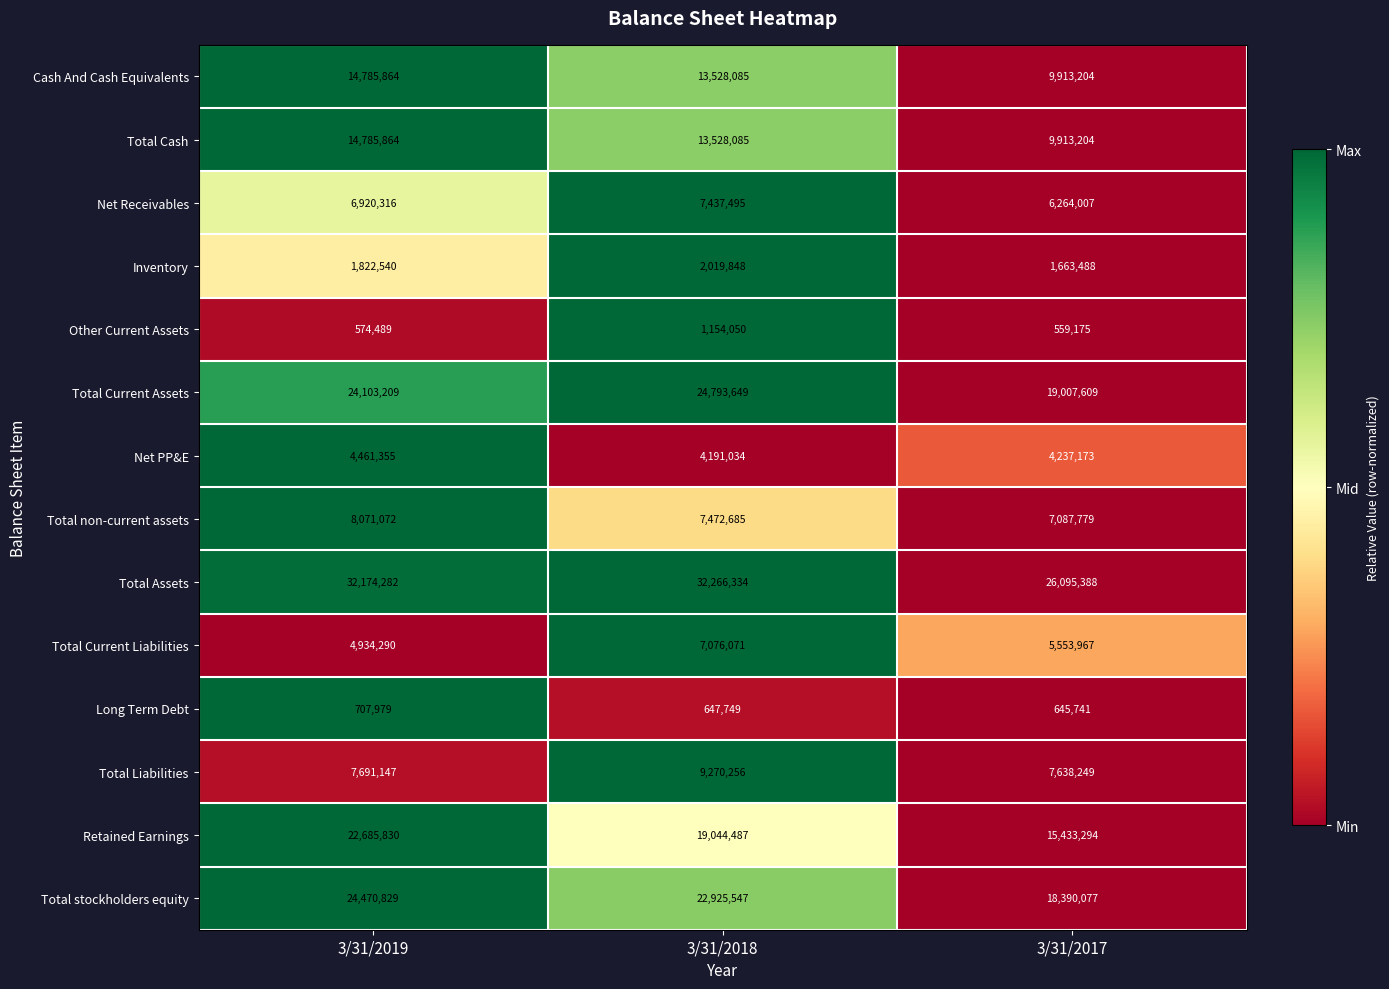

What is the spread (max minus min) of values at 3/31/2017?

25536213